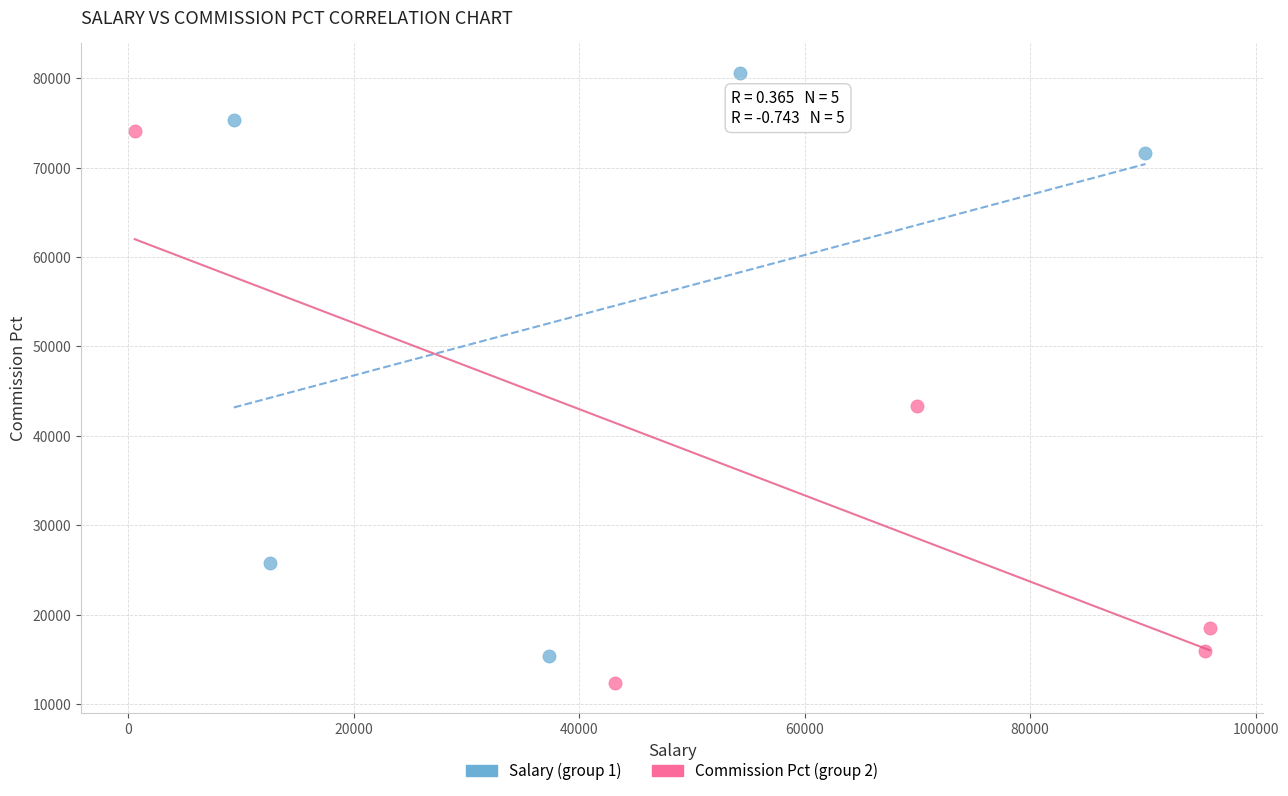

Which series has the largest Y range (max minus min)?

Salary (group 1)